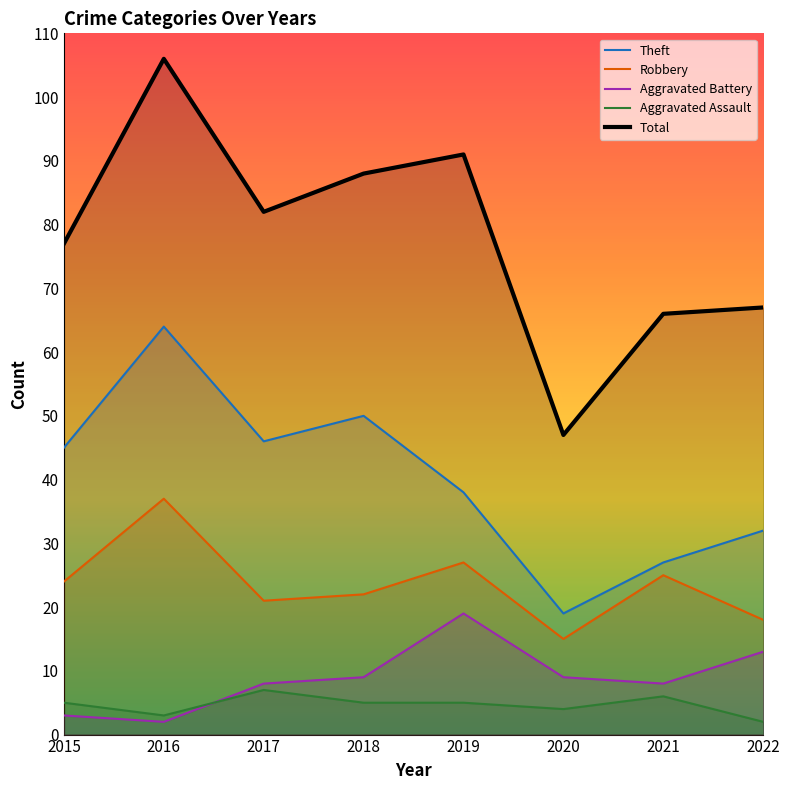

At which label does Aggravated Battery first exceed 9?

2019